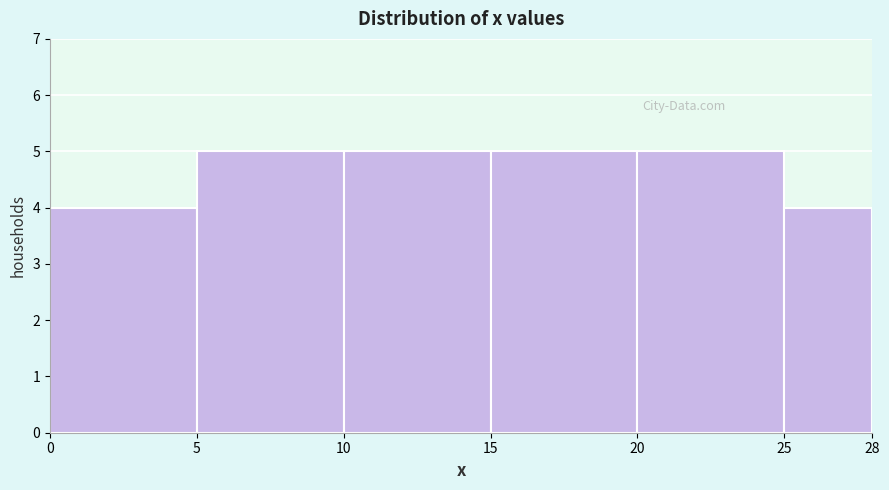

What is the height of the bar covering 25 to 28 on the x-axis? The values are not printed on the chart, so give them approximately, as read against the axis.

4